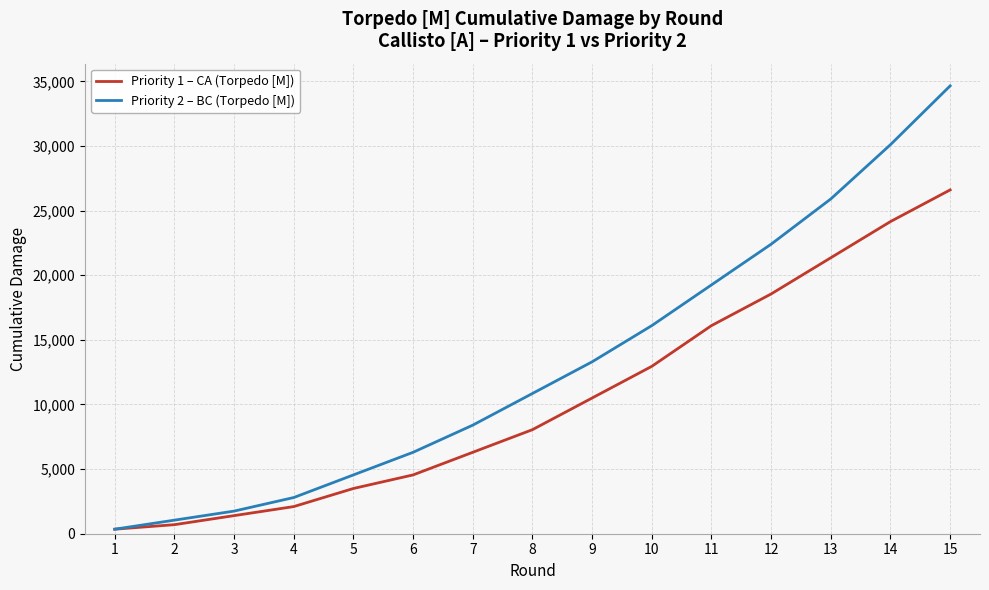

Rank the series by their maximum value, from lowest to highest.

Priority 1 – CA (Torpedo [M]), Priority 2 – BC (Torpedo [M])